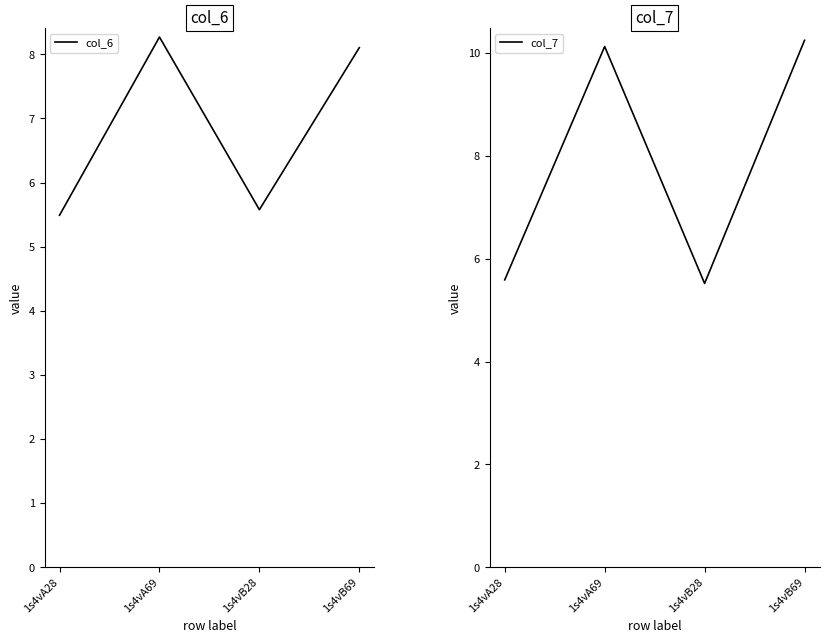

What are all the series names shown in the legend?

col_6, col_7